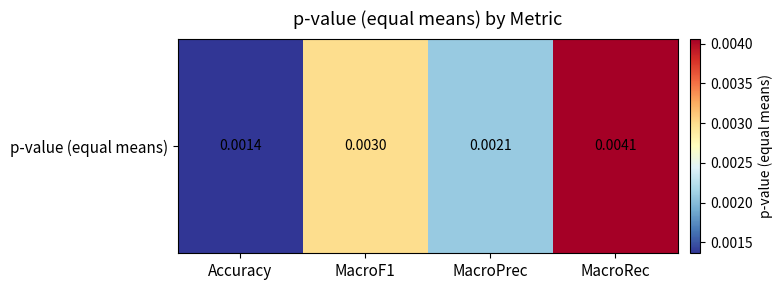

Which has a higher value, MacroF1 or MacroRec?

MacroRec